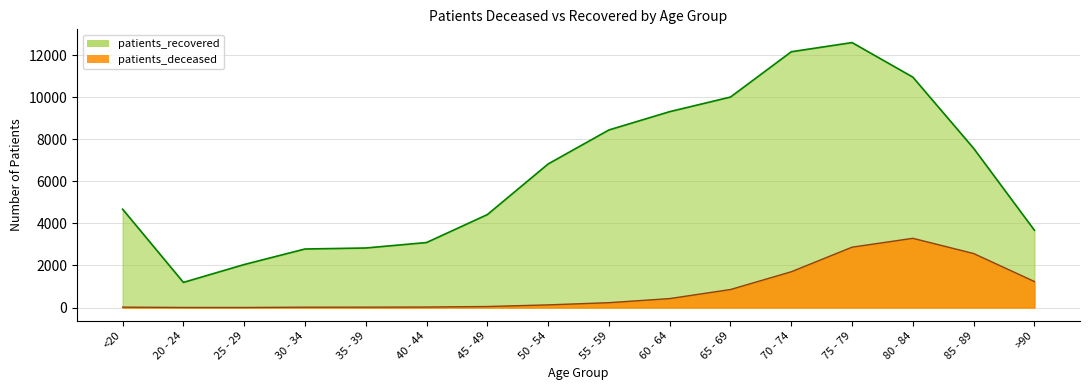

What is the average value of the patients_recovered series?

6410